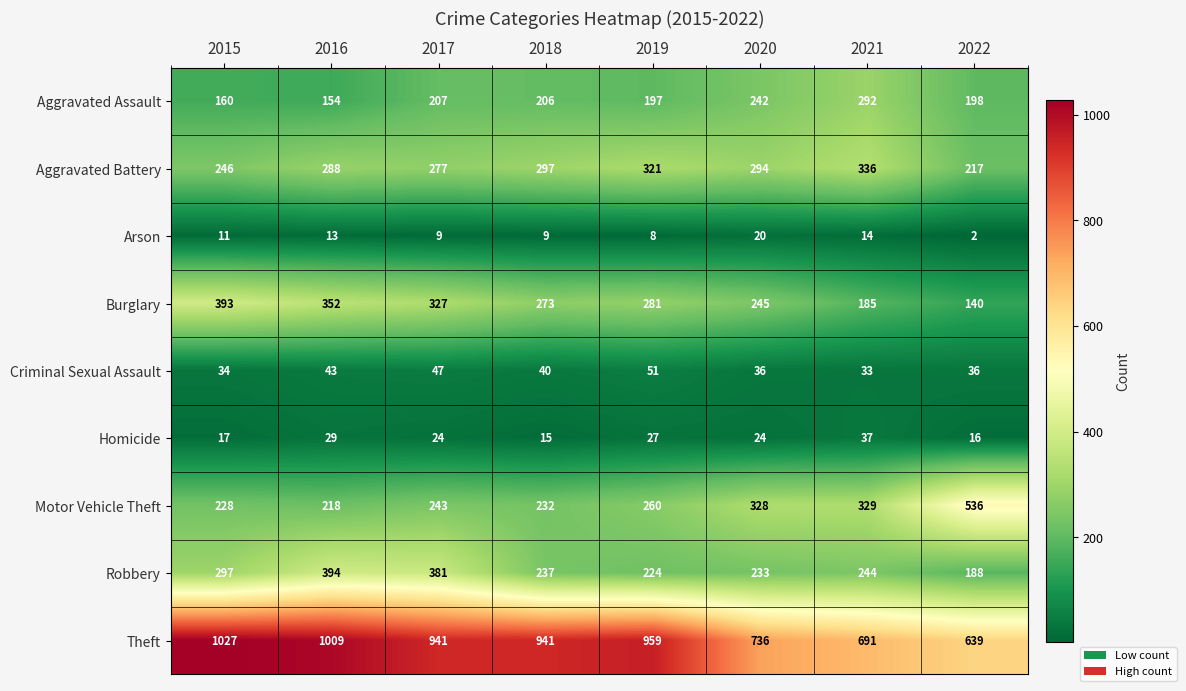

Where does the Theft series first go above 941?

2015